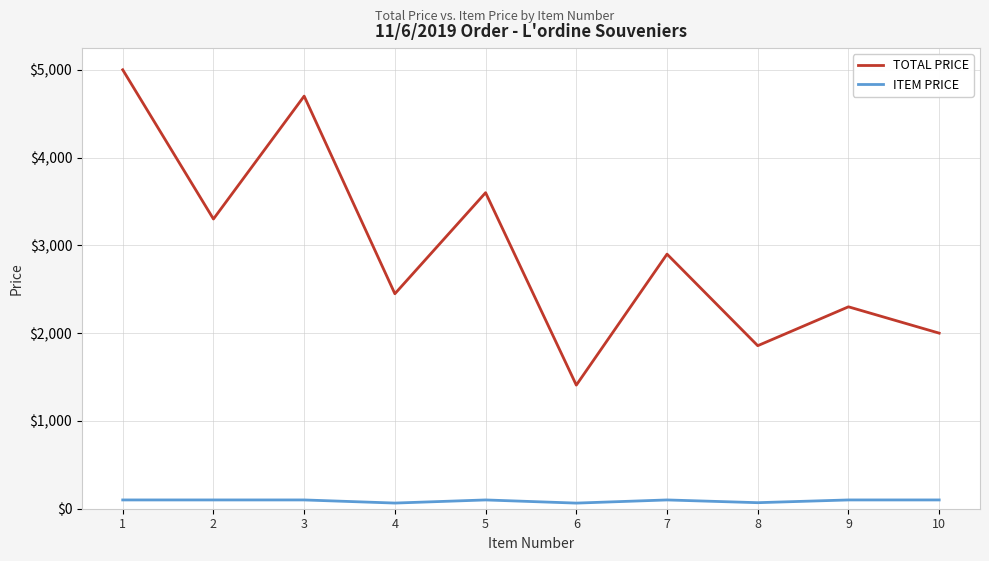

True or false: ITEM PRICE has more than 0 points higher than both neighbors.

True